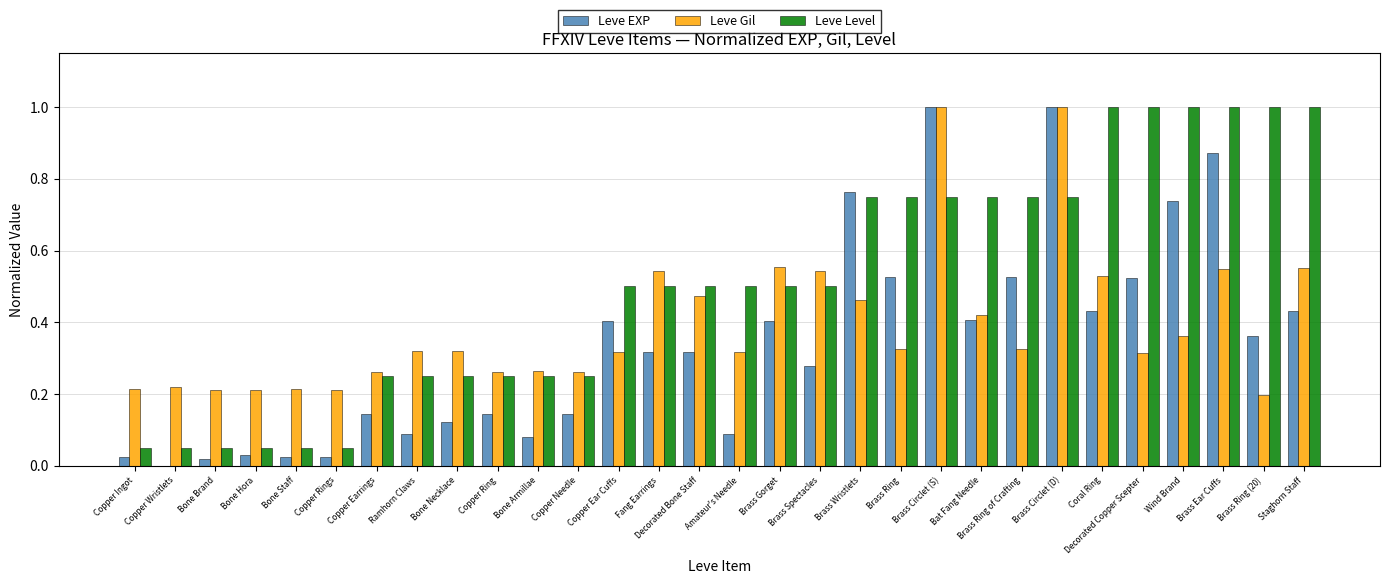

Is it true that Leve Gil equals 1.0 at Brass Circlet (S)?

True